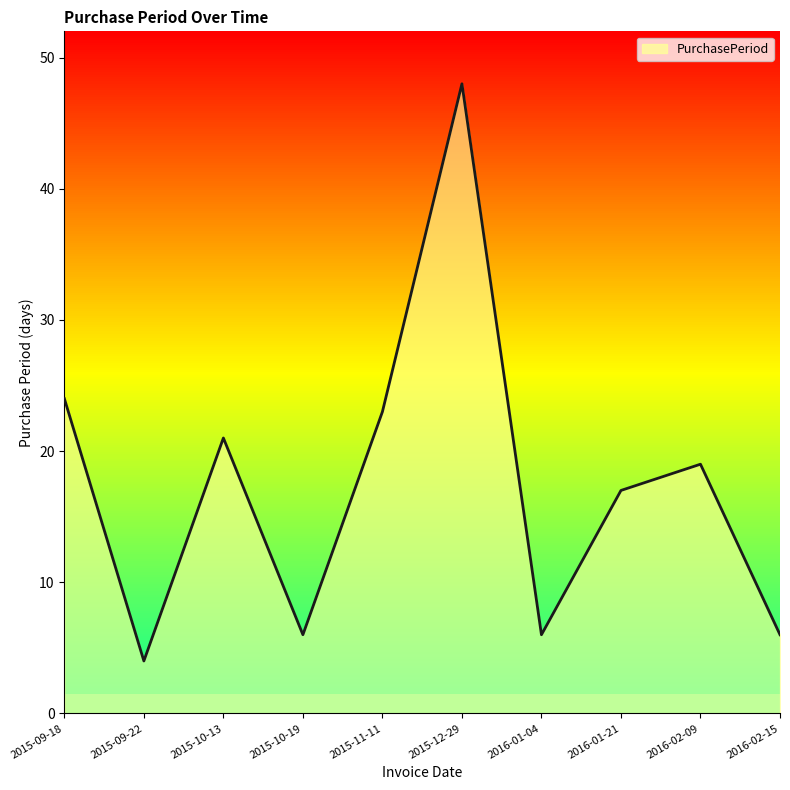

What is the difference between the second highest and minimum values?

20